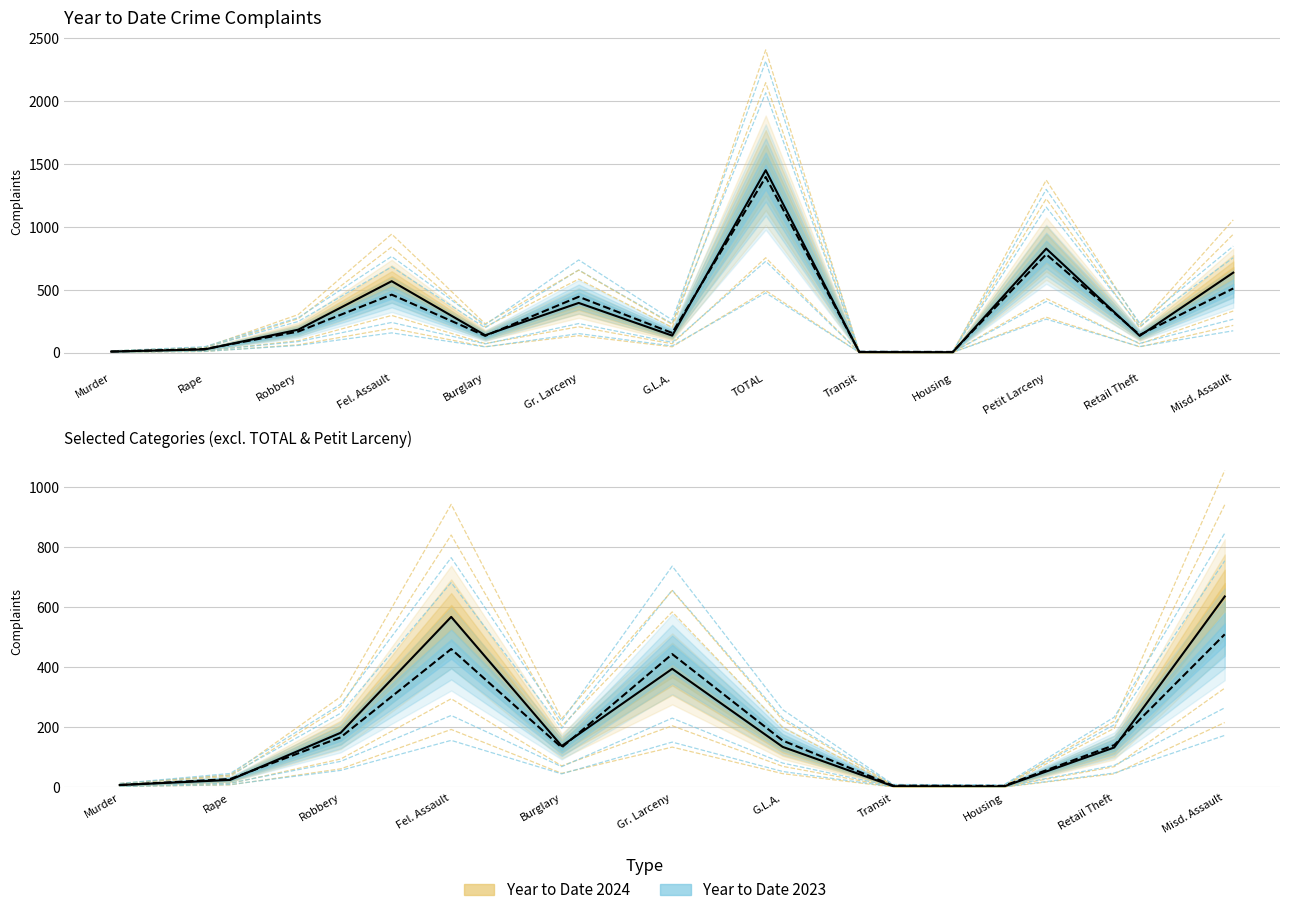

Is it true that Year to Date 2023 equals 444 at Gr. Larceny?

True